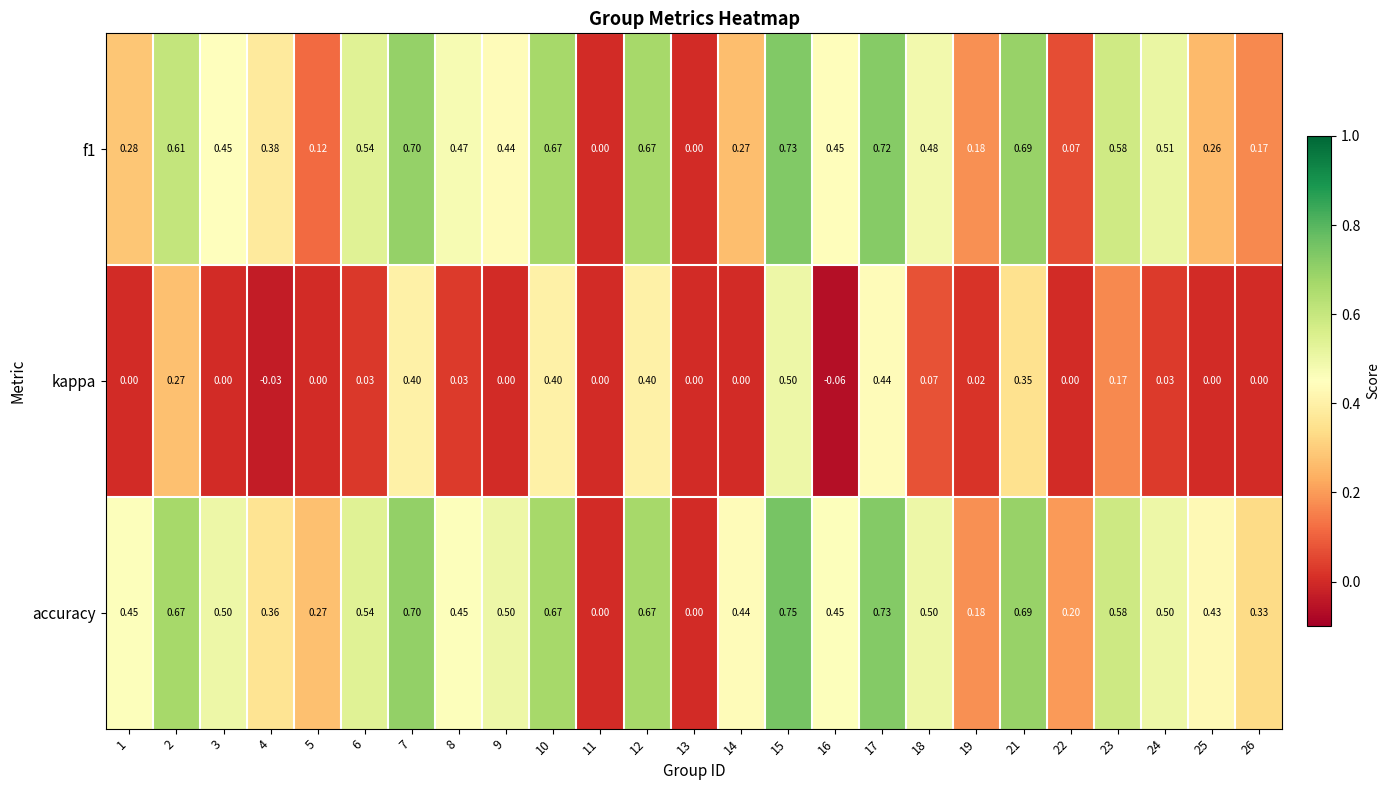

List the series in order of their peak value, lowest first.

kappa, f1, accuracy